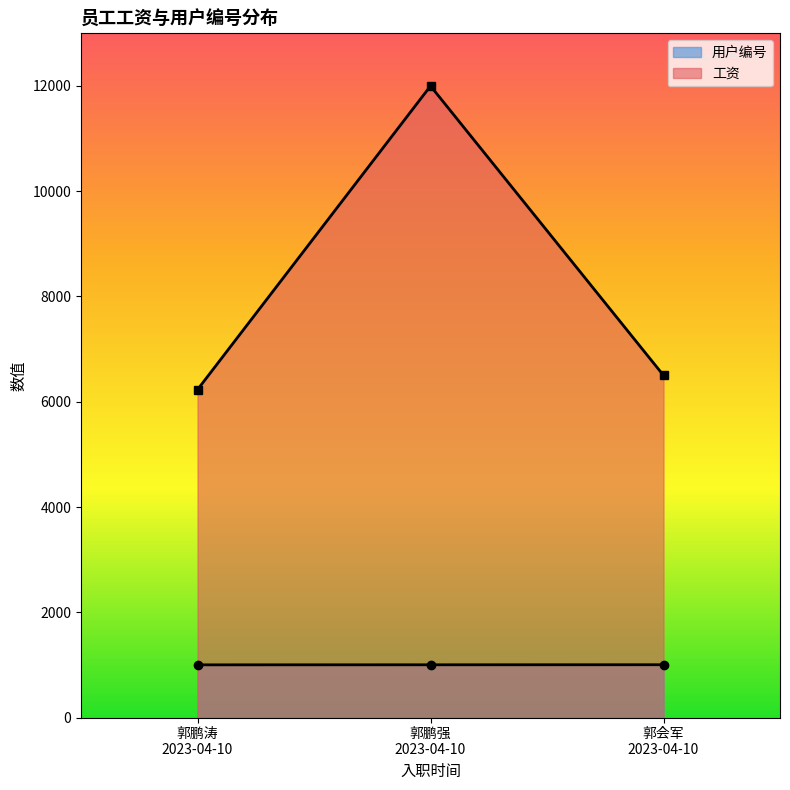

At how many categories does at least one series exceed 5593?

3